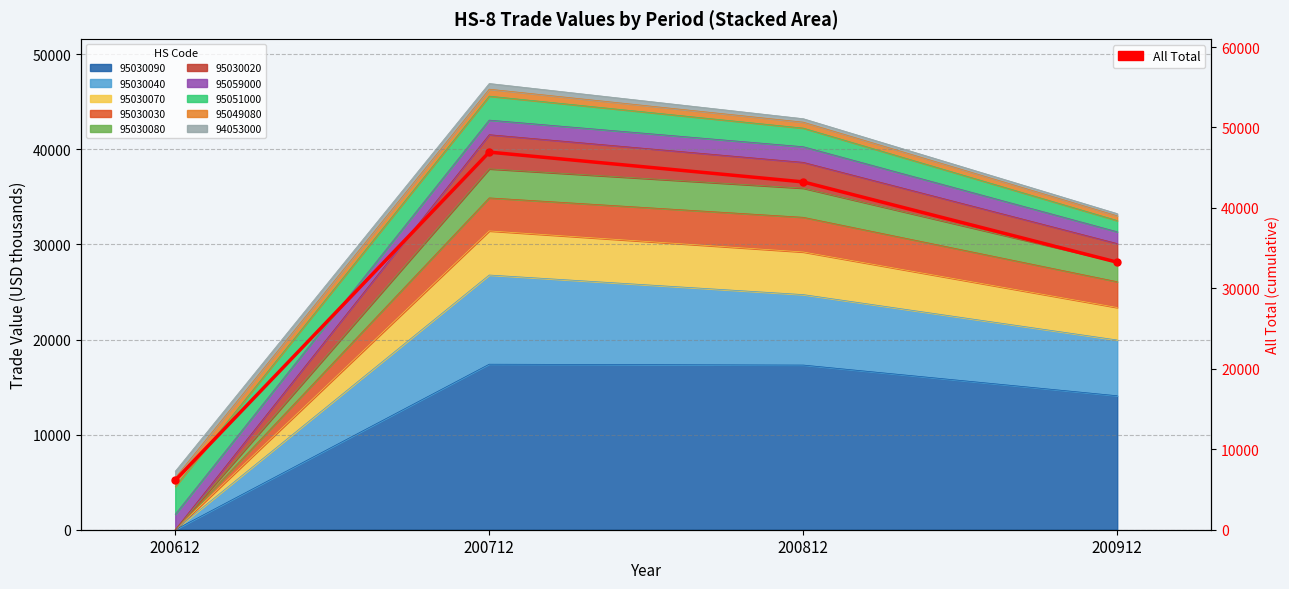

Reading left to right, what are all the values shown in this chart?

200612=6145.1	200712=46936.2	200812=43233.5	200912=33249.5